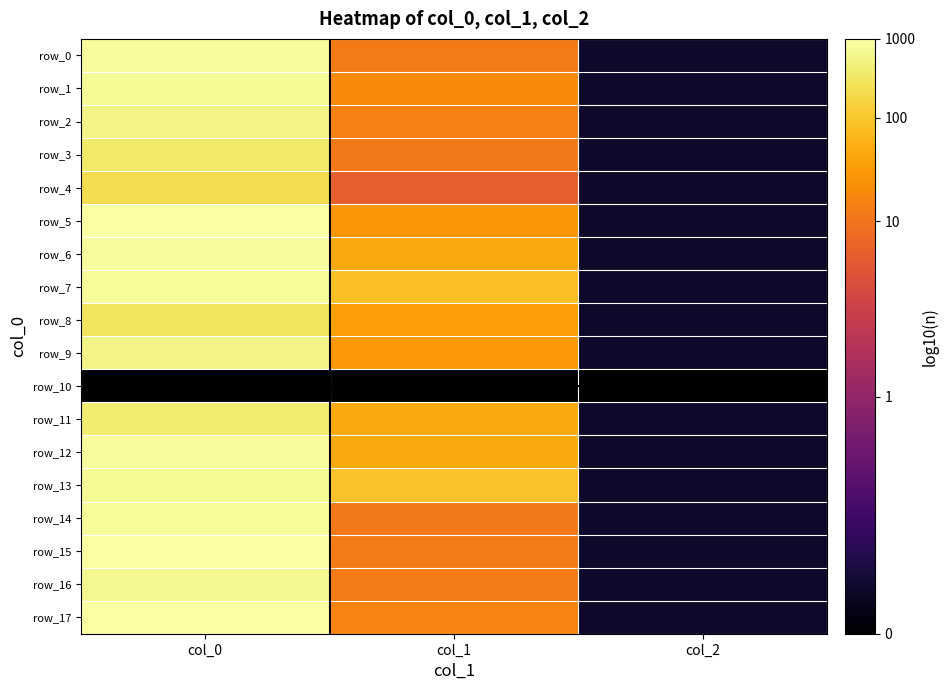

List the series in order of their peak value, lowest first.

row_10, row_4, row_8, row_3, row_11, row_2, row_9, row_16, row_1, row_13, row_7, row_14, row_0, row_6, row_12, row_15, row_5, row_17